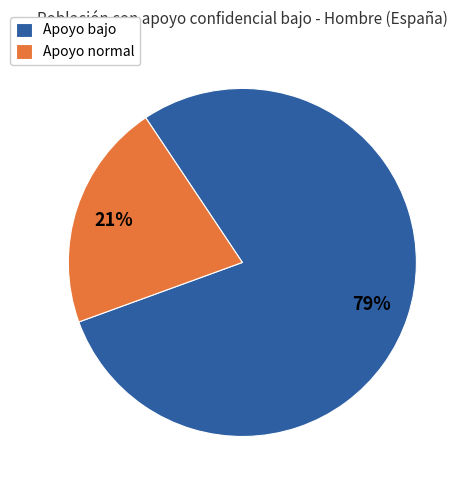

Is it true that Apoyo bajo is 29% of the pie?

False